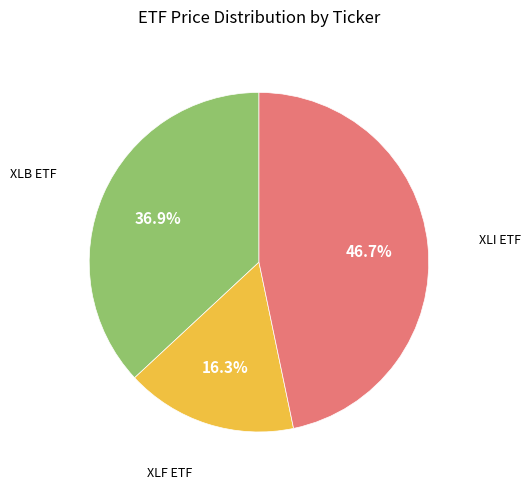

How many slices are in this pie chart?

3